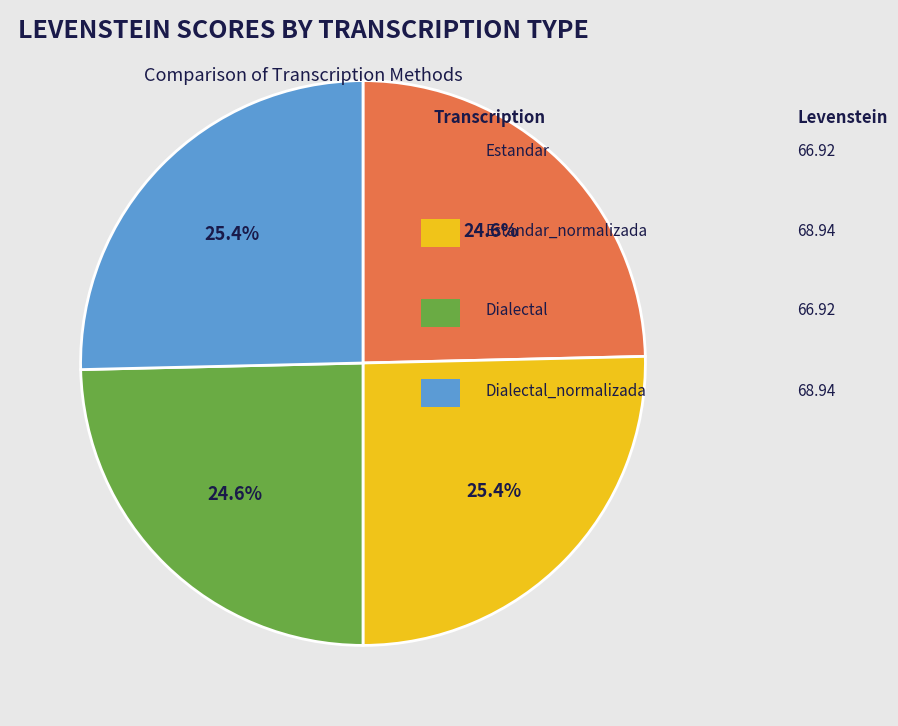

Is there a majority slice in this chart?

No